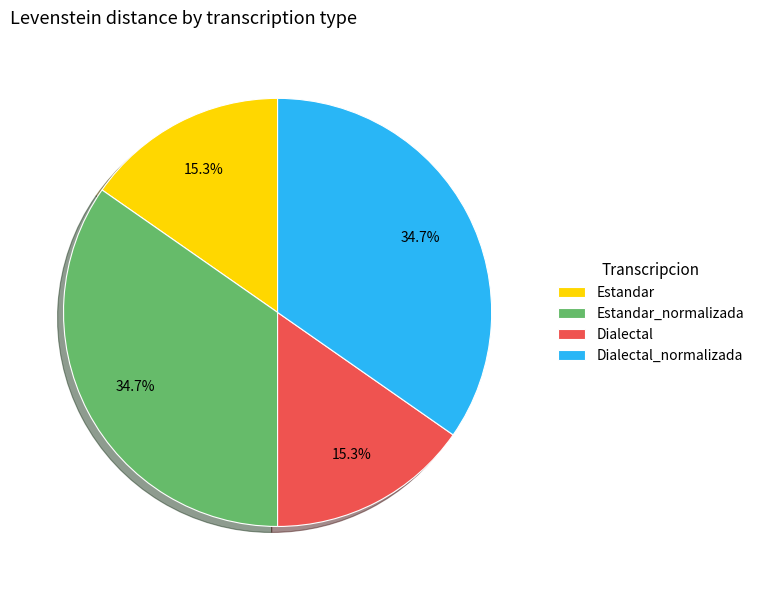

To the nearest percent, what is the combined percentage of Dialectal and Estandar_normalizada?

50%